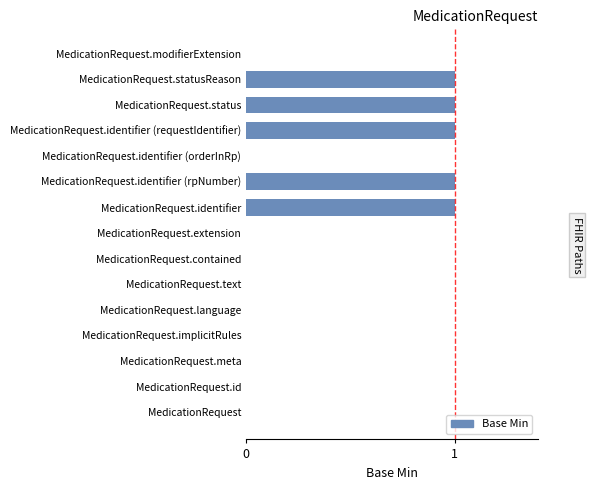

What is the ratio of the value at MedicationRequest.identifier (rpNumber) to the value at MedicationRequest.identifier (requestIdentifier)?

1.0